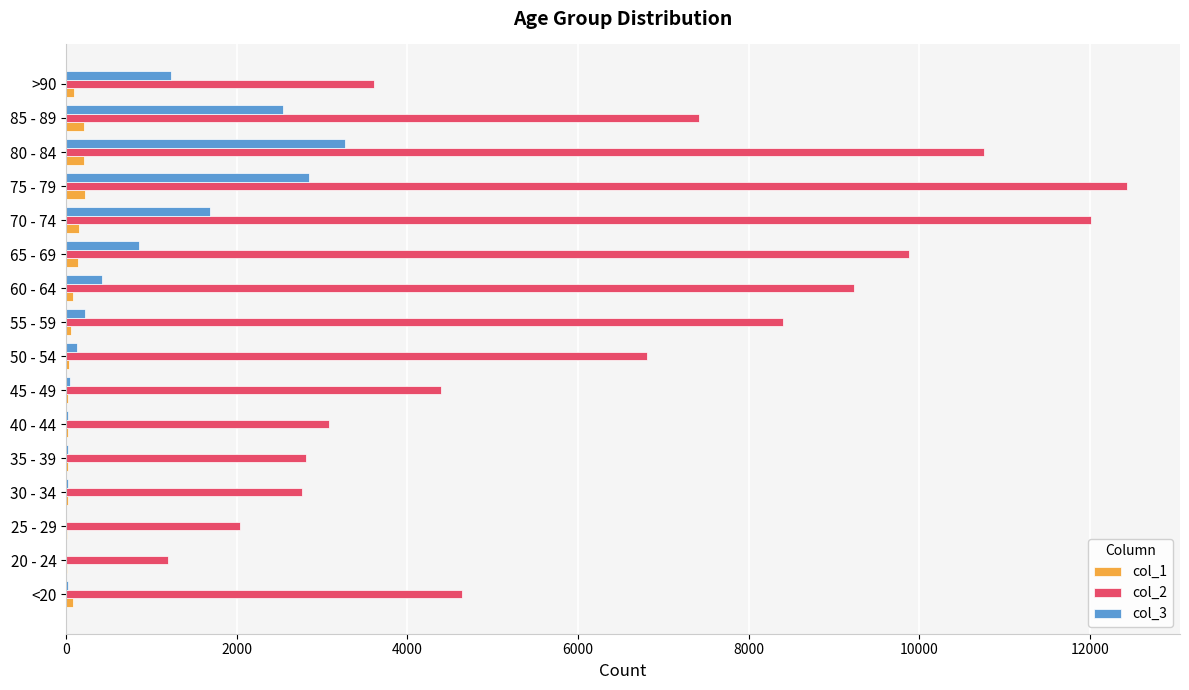

At which category does the chart reach its peak across all series?

75 - 79